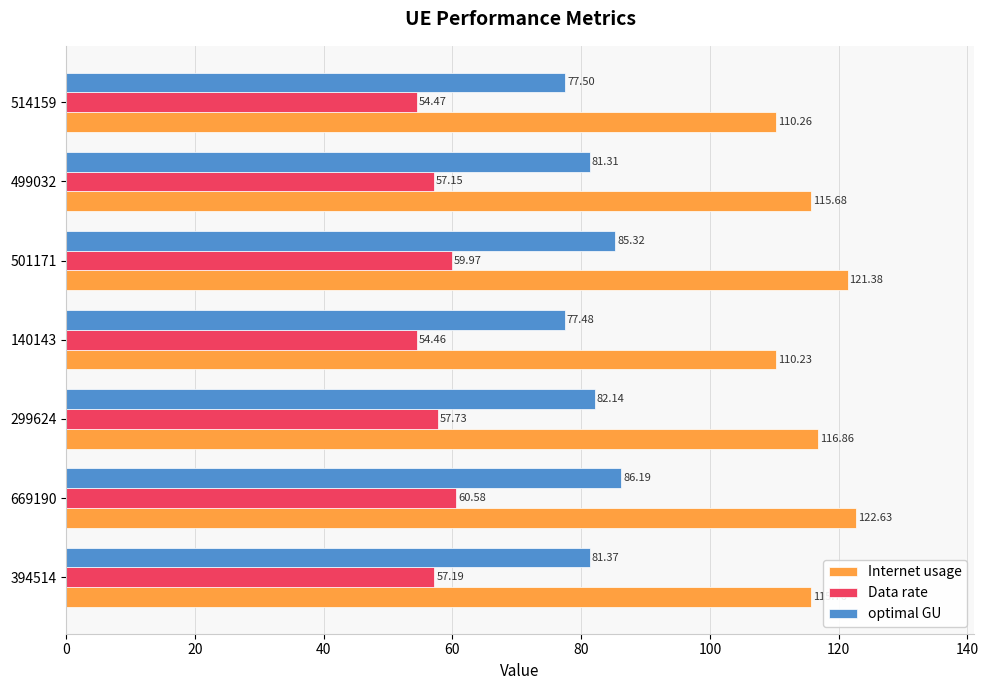

List the series in order of their overall mean, lowest first.

Data rate, optimal GU, Internet usage